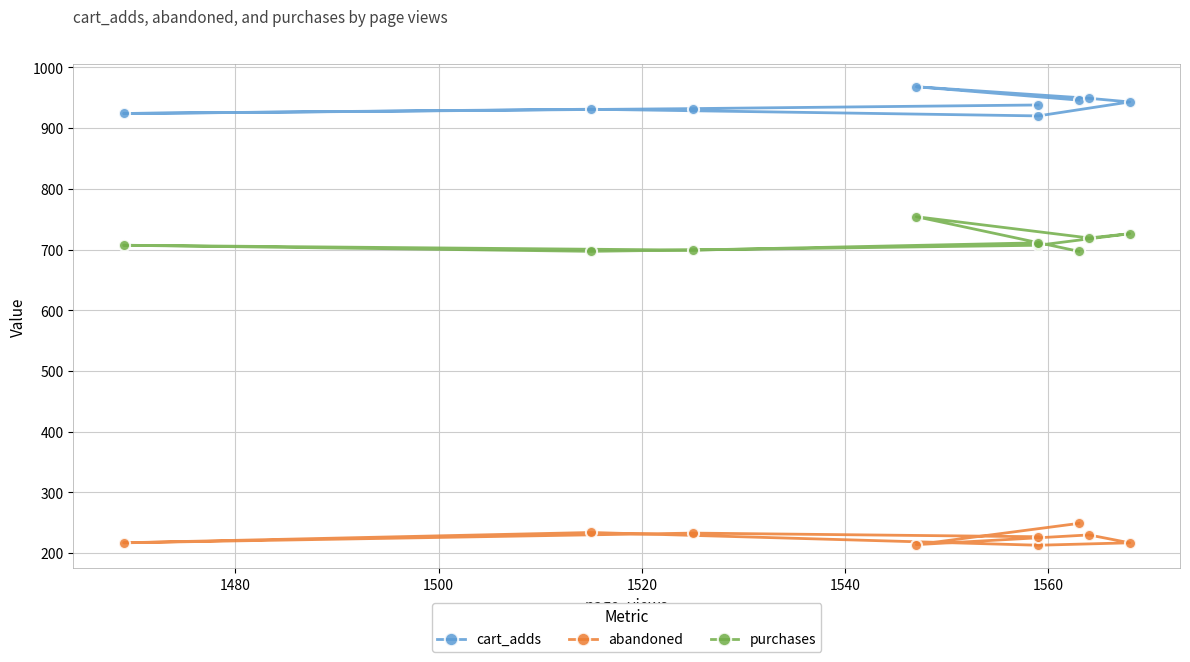

Rank the series by their average value, from lowest to highest.

abandoned, purchases, cart_adds